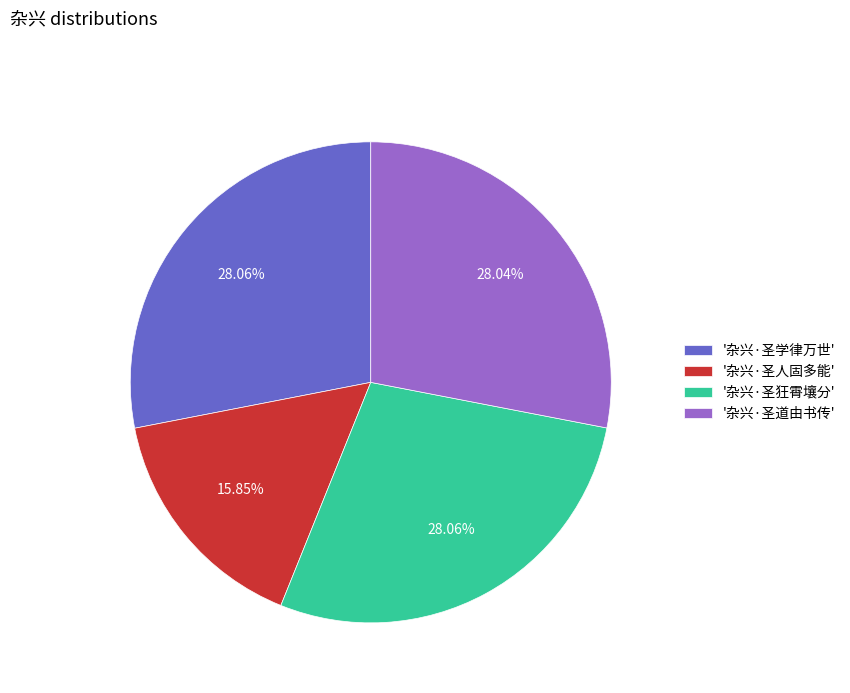

Which category has the smallest portion of the pie?

'杂兴·圣人固多能'